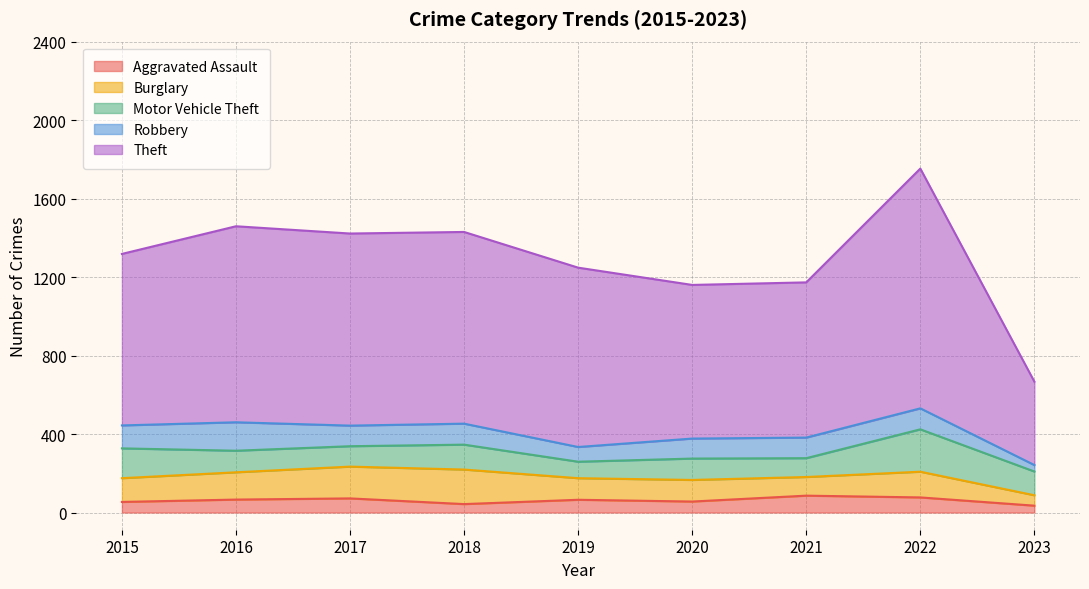

True or false: Burglary and Theft cross at least once.

False